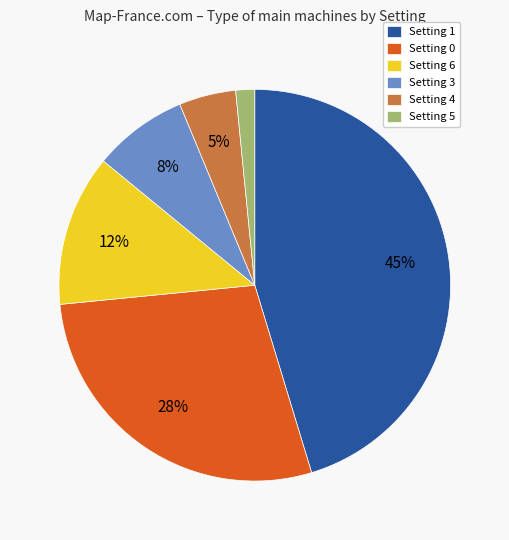

Which category has the biggest portion of the pie?

Setting 1